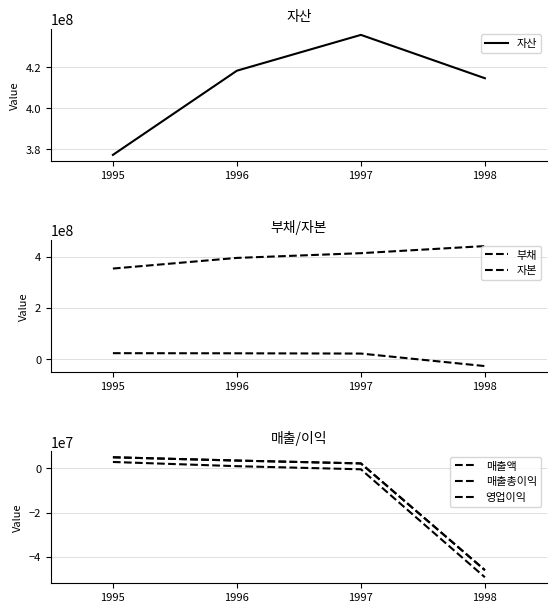

The value of 매출총이익 at 1995 is 5026949. True or false?

True